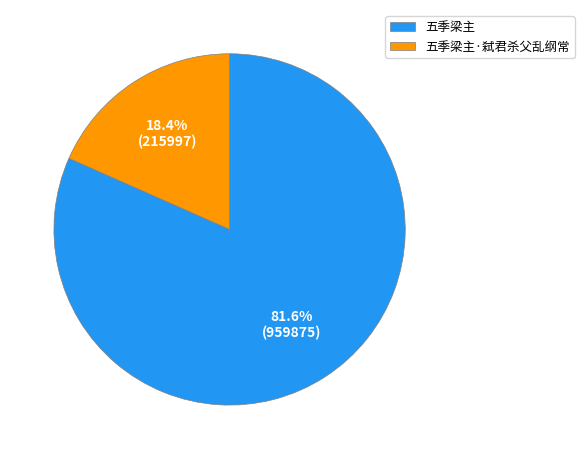

True or false: 五季梁主·弑君杀父乱纲常 accounts for 29% of the total.

False